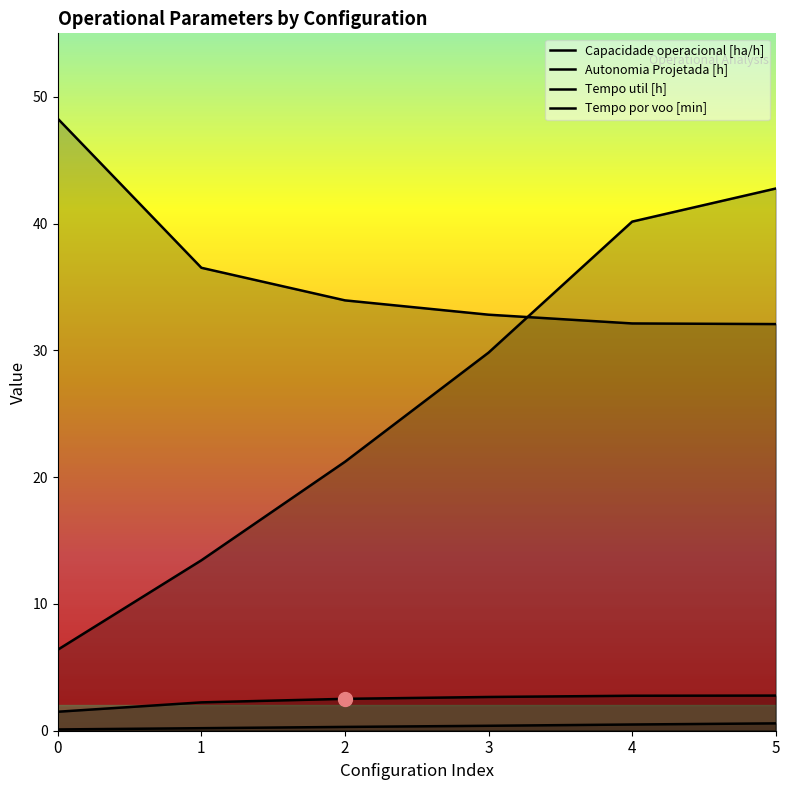

Reading left to right, what are all the values shown in this chart?

Capacidade operacional [ha/h]: 0=1.5	1=2.2	2=2.5	3=2.7	4=2.8	5=2.8
Autonomia Projetada [h]: 0=0.1	1=0.2	2=0.3	3=0.4	4=0.5	5=0.6
Tempo util [h]: 0=48.3	1=36.5	2=33.9	3=32.8	4=32.1	5=32.1
Tempo por voo [min]: 0=6.4	1=13.4	2=21.2	3=29.8	4=40.1	5=42.8